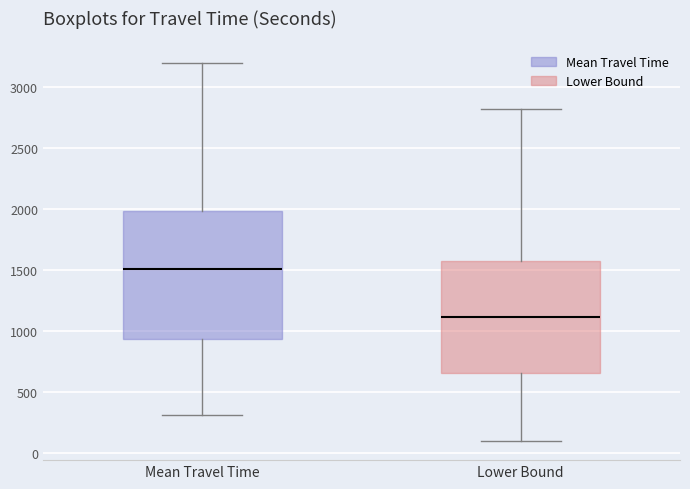

Reading left to right, transcribe this box plot: for each box, give where its median line is, the range the box spans, and where its two whiskers end, as read against the y-axis. The values are not printed on the chart, so give them approximately, as read against the axis.

Mean Travel Time: median 1500, box 950 to 2000, whiskers 300 to 3200
Lower Bound: median 1100, box 650 to 1550, whiskers 100 to 2800